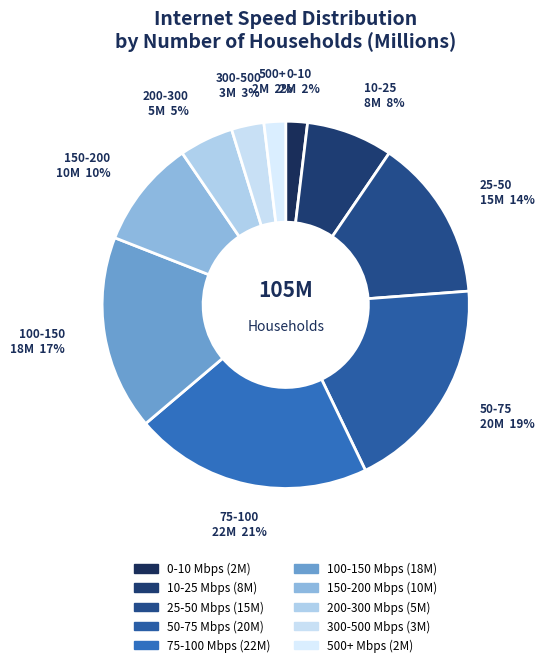

Is there any slice that represents more than half of the pie?

No